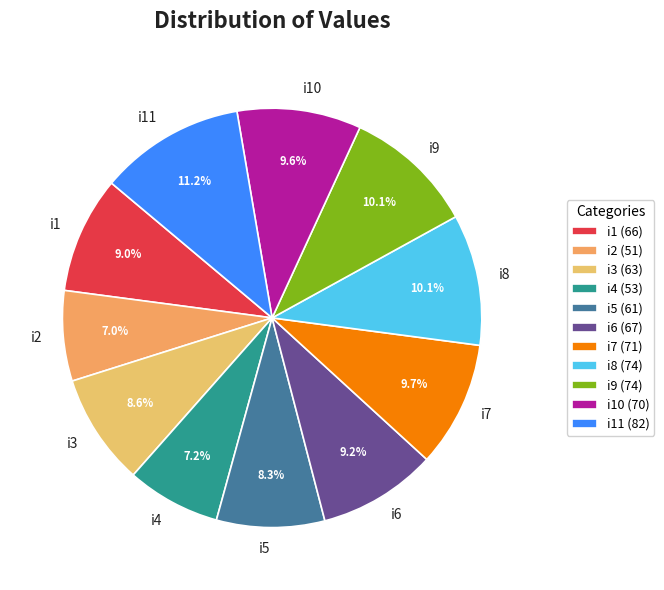

What is the largest slice in the pie chart?

i11